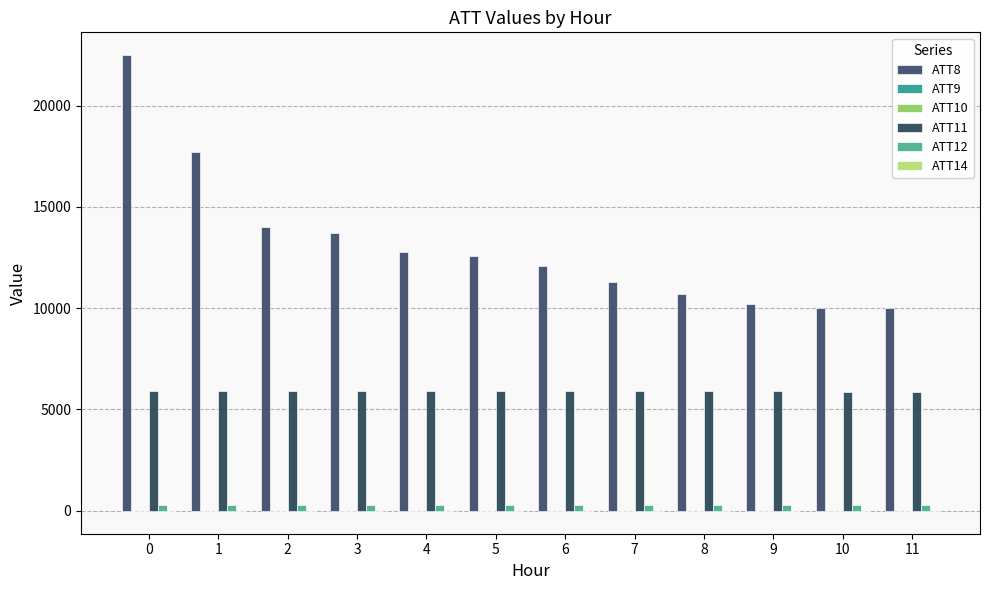

How many categories are shown in the chart?

12